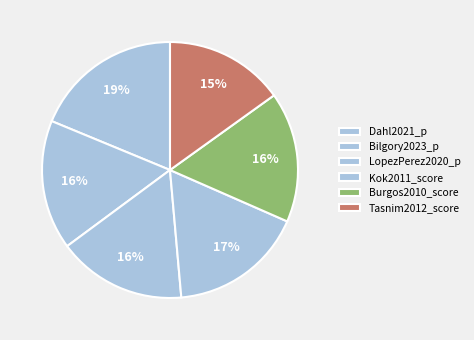

Is there any slice that represents more than half of the pie?

No